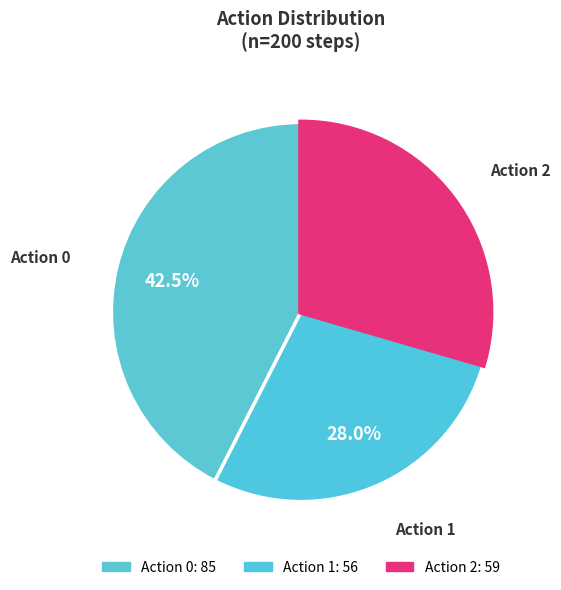

What is the ratio of the value at Action 0 to the value at Action 2?

1.4